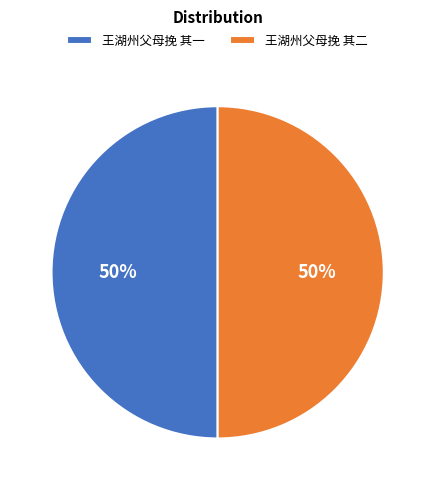

How many slices are in this pie chart?

2